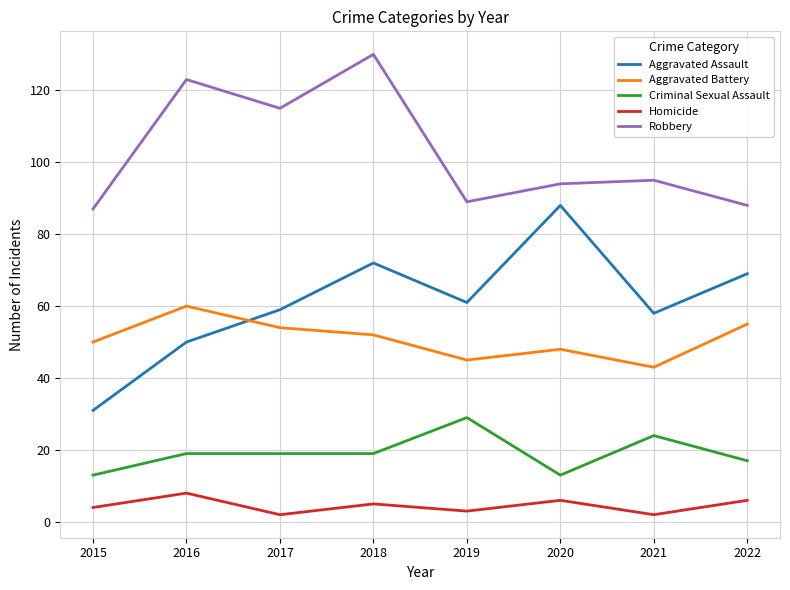

Which series has the widest spread of values?

Aggravated Assault